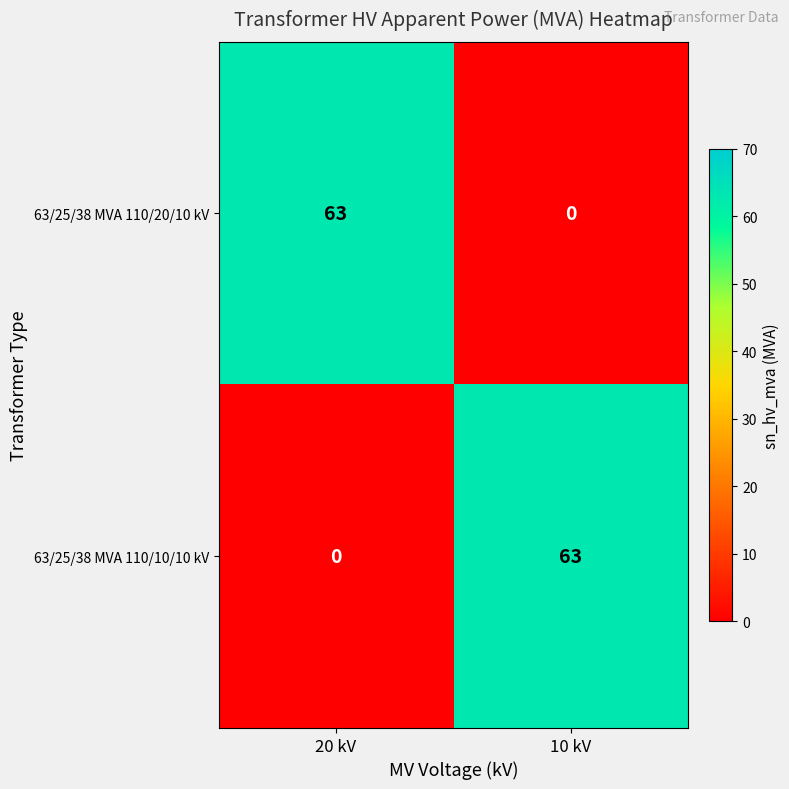

What is the total value across all series at 10 kV?

63